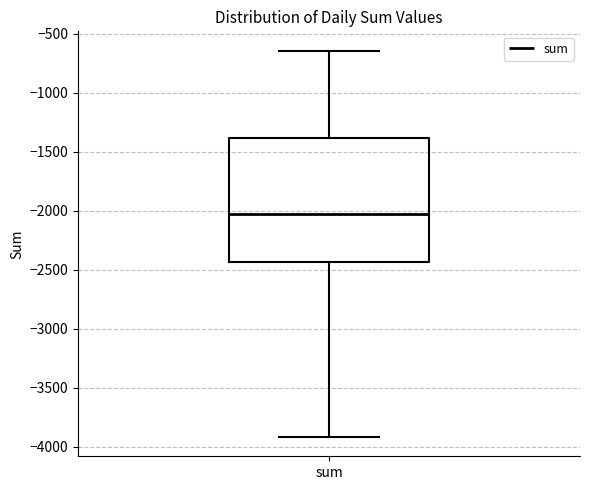

Read this box plot against the y-axis: the position of the median line, the range covered by the box, and the ends of both whiskers. The values are not printed on the chart, so give them approximately, as read against the axis.

median -2050, box -2450 to -1400, whiskers -3900 to -650